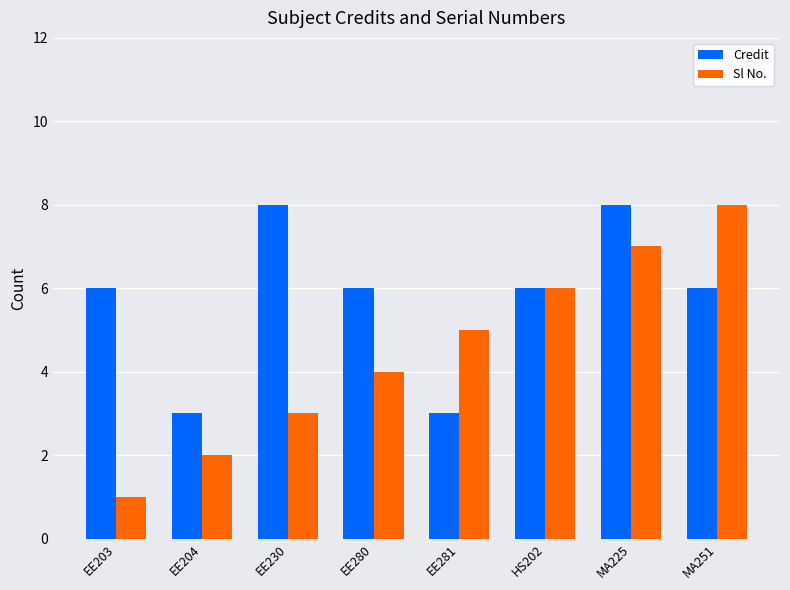

What value does the Credit series have at MA251?

6